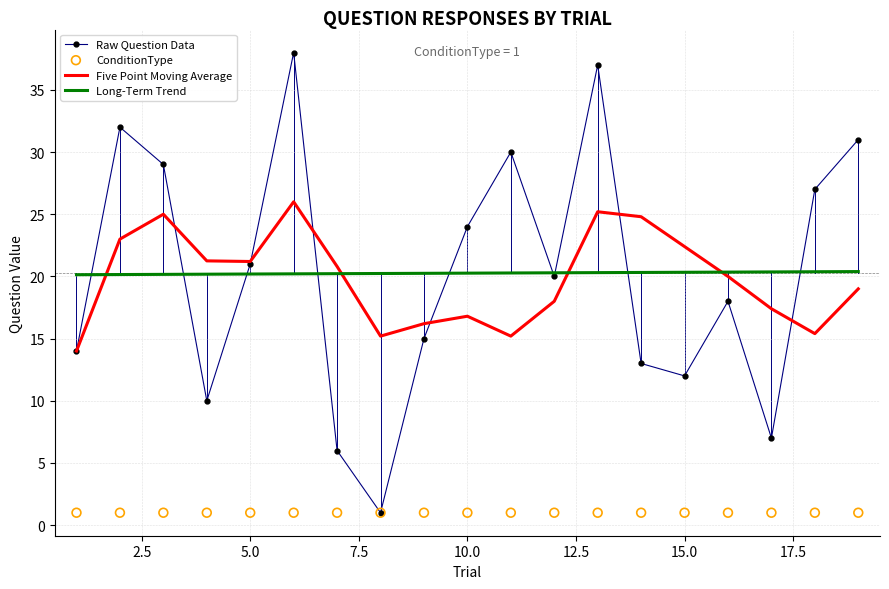

What are all the series names shown in the legend?

Raw Question Data, Five Point Moving Average, Long-Term Trend, ConditionType